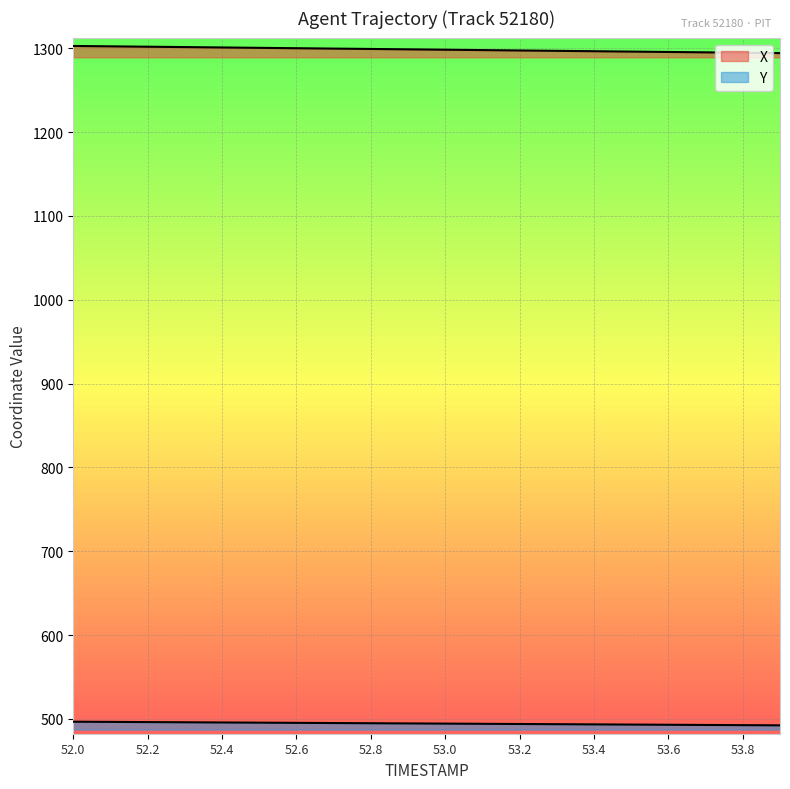

What is the maximum value for Y?

496.6